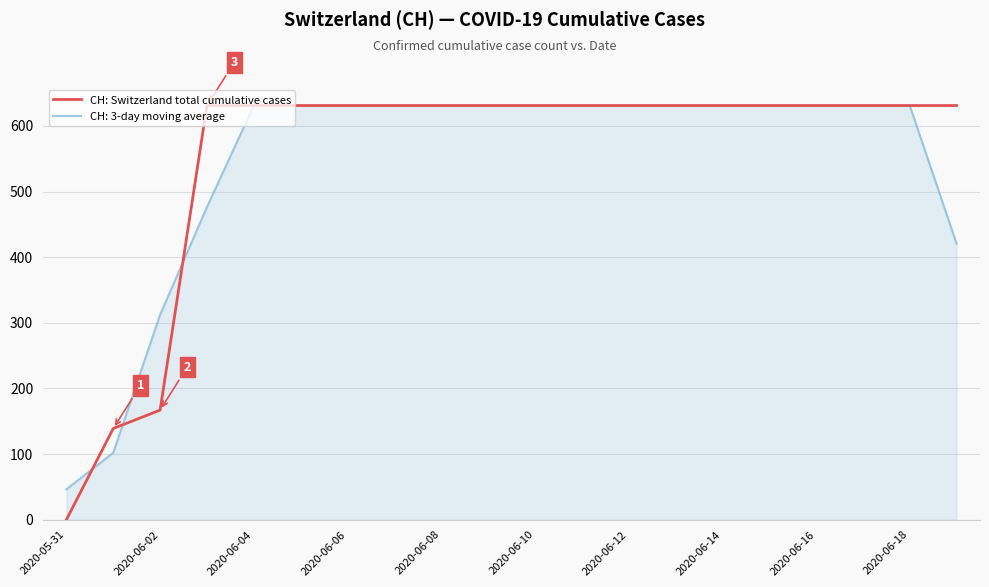

How many distinct data groups are displayed?

2